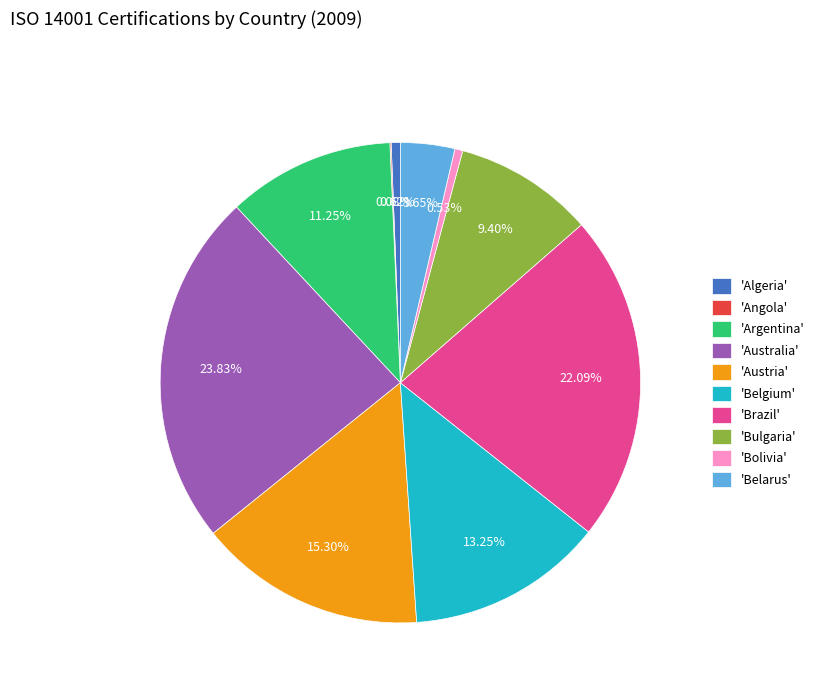

Is the sum of 'Bulgaria' and 'Australia' greater than half?

No